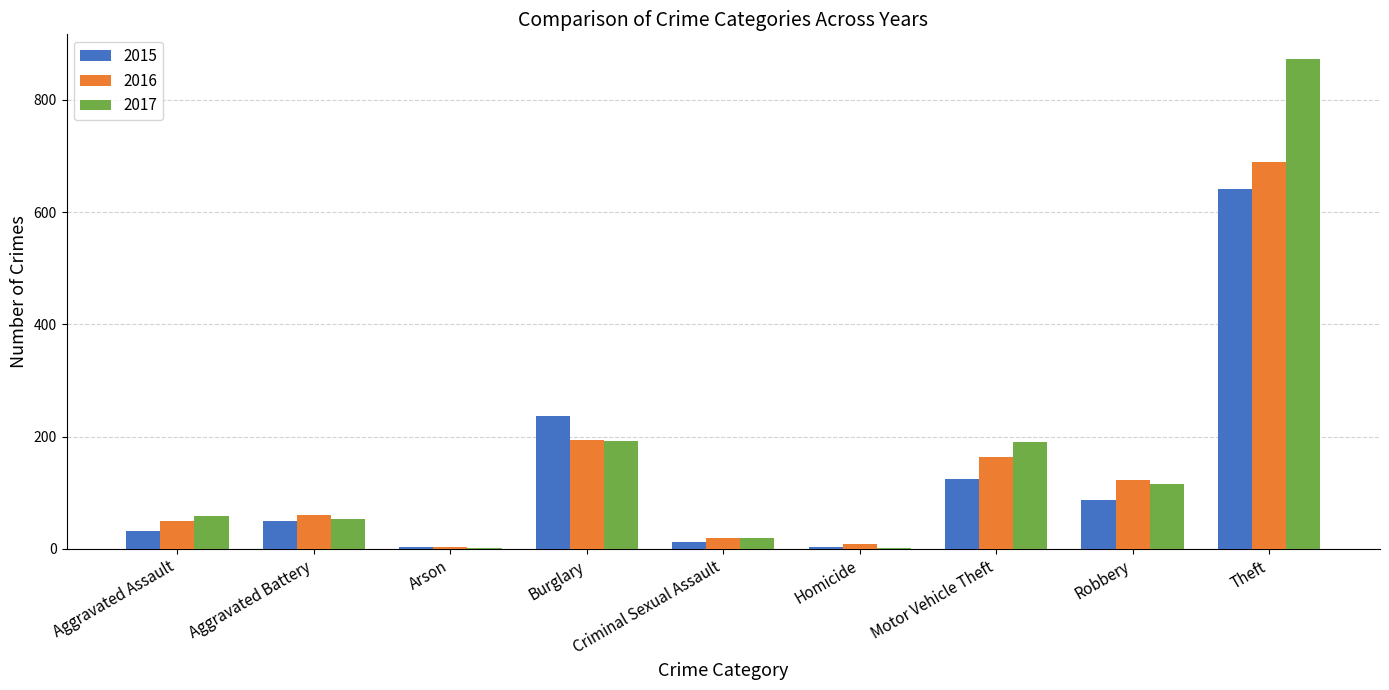

What is the average value of the 2017 series?

167